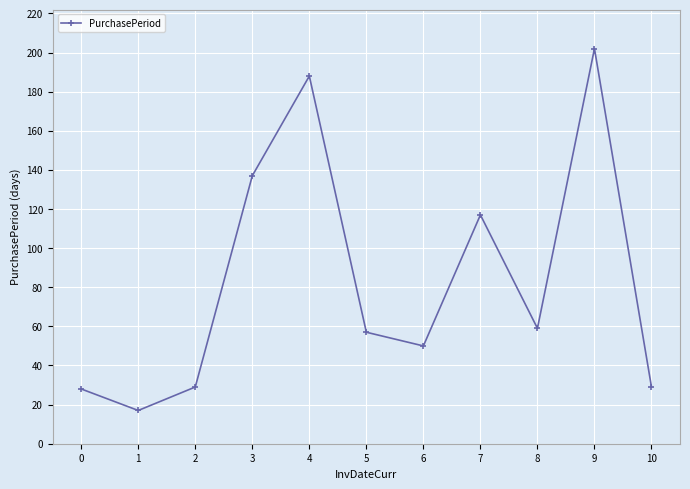

Which category has the lowest value across all series?

1